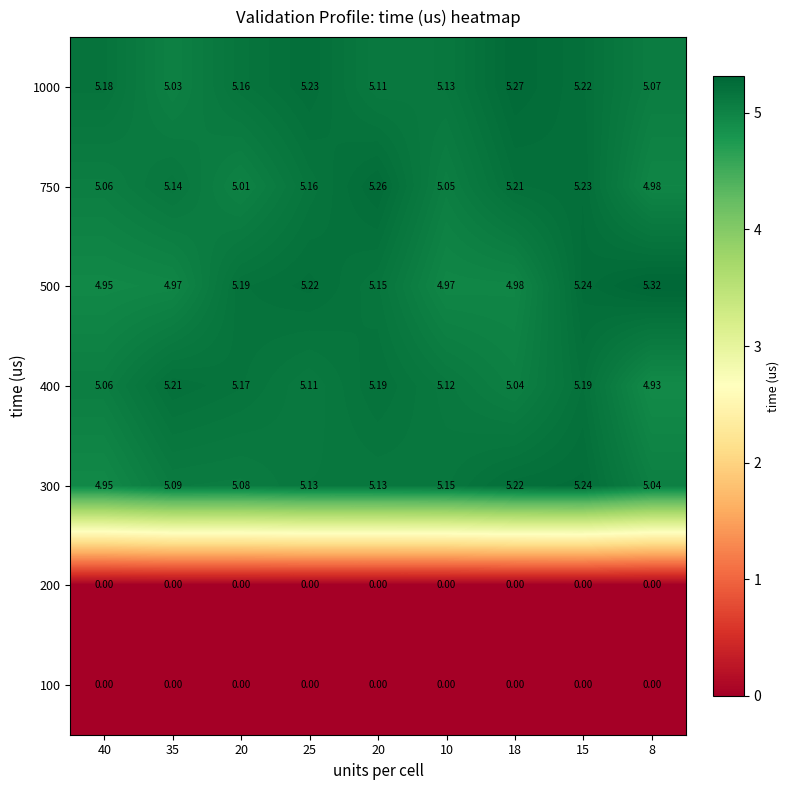

Count the number of categories in the chart.

9